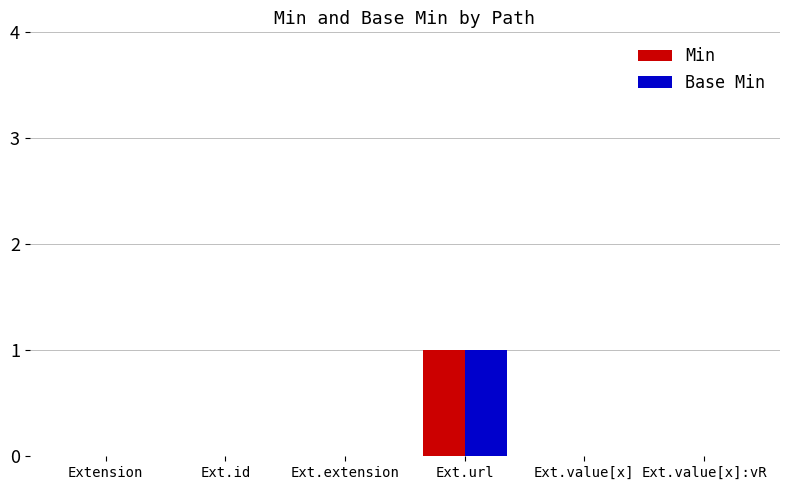

True or false: Min has a value of 1 at Ext.url.

True